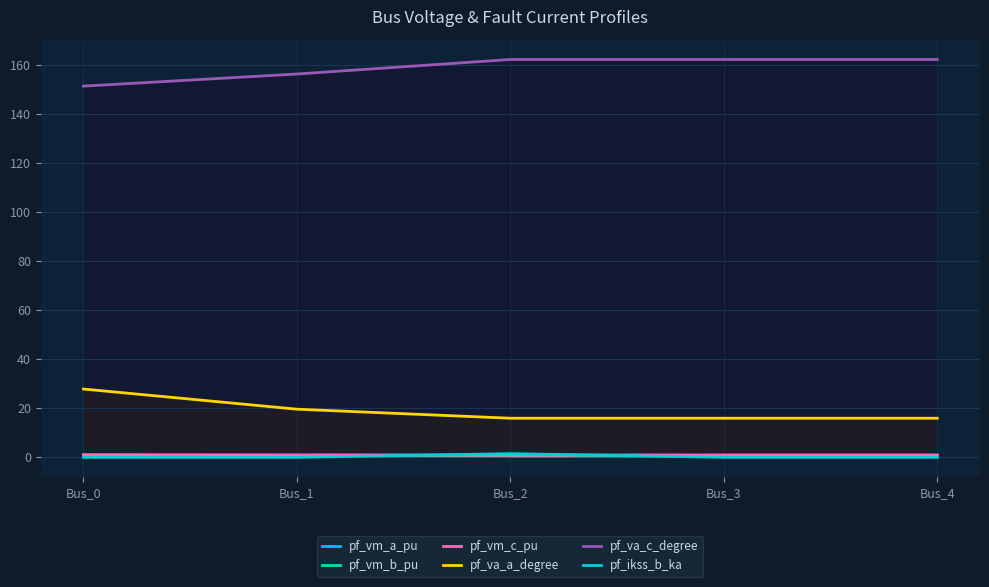

True or false: pf_ikss_b_ka and pf_vm_c_pu cross at least once.

True